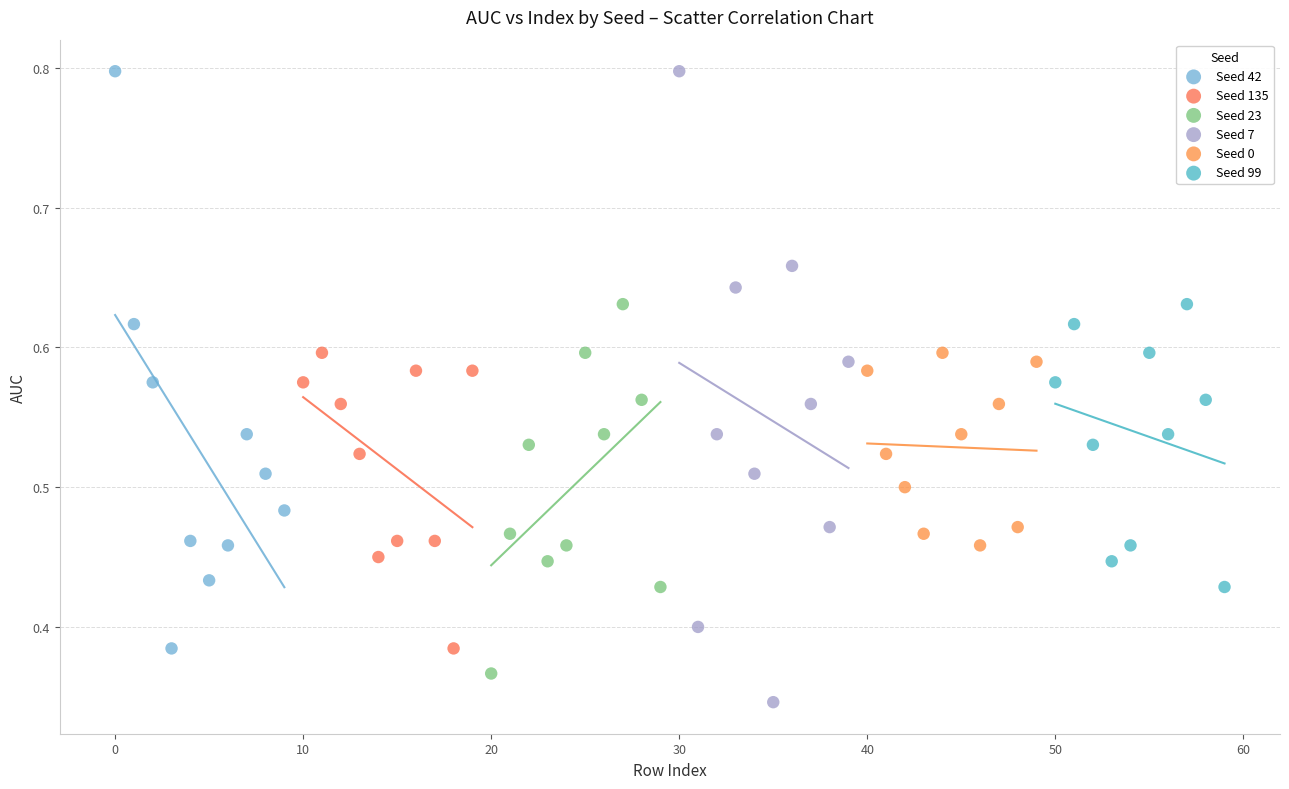

Which series has the largest Y range (max minus min)?

Seed 7